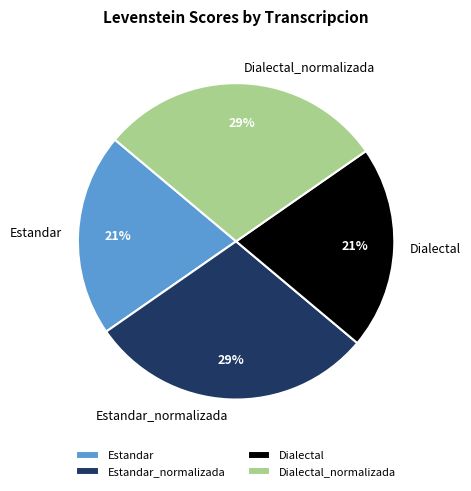

Between Estandar_normalizada and Estandar, which is larger?

Estandar_normalizada